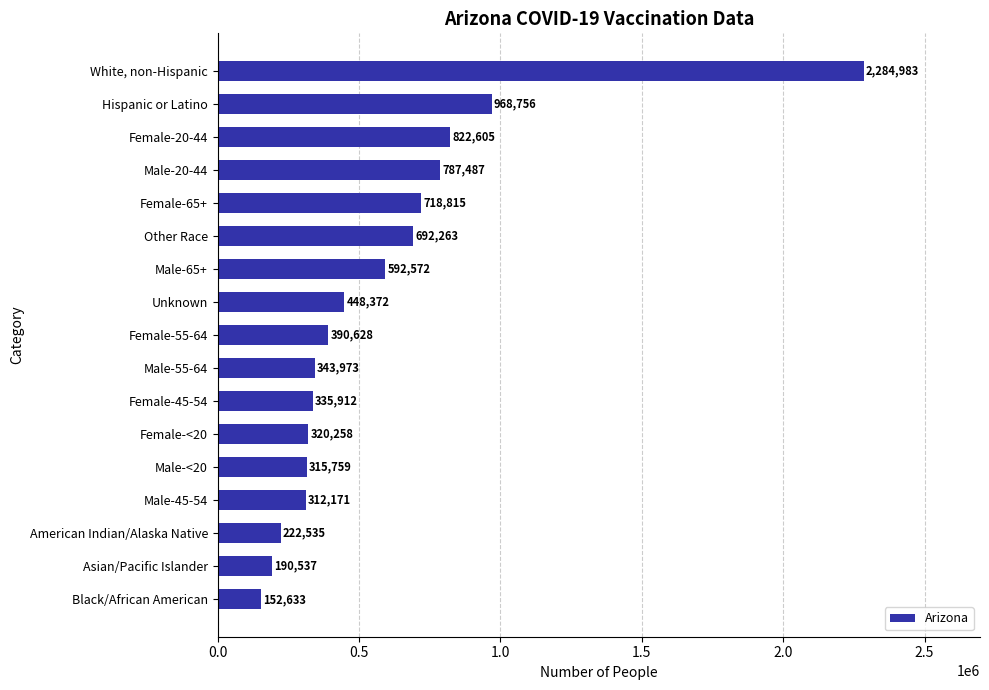

What is the difference between the second highest and minimum values?

816123